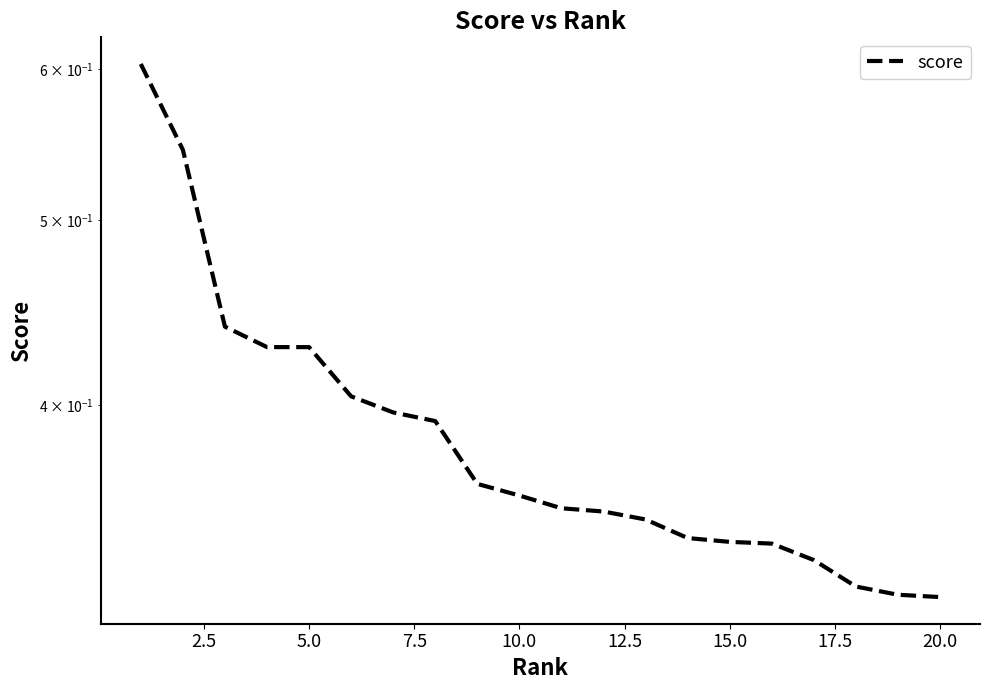

What is the value of the 15th point from the left?

0.3